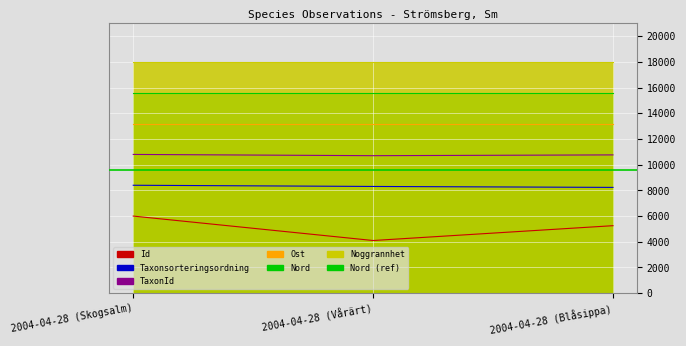

Which label corresponds to the largest value in the chart?

2004-04-28 (Skogsalm)